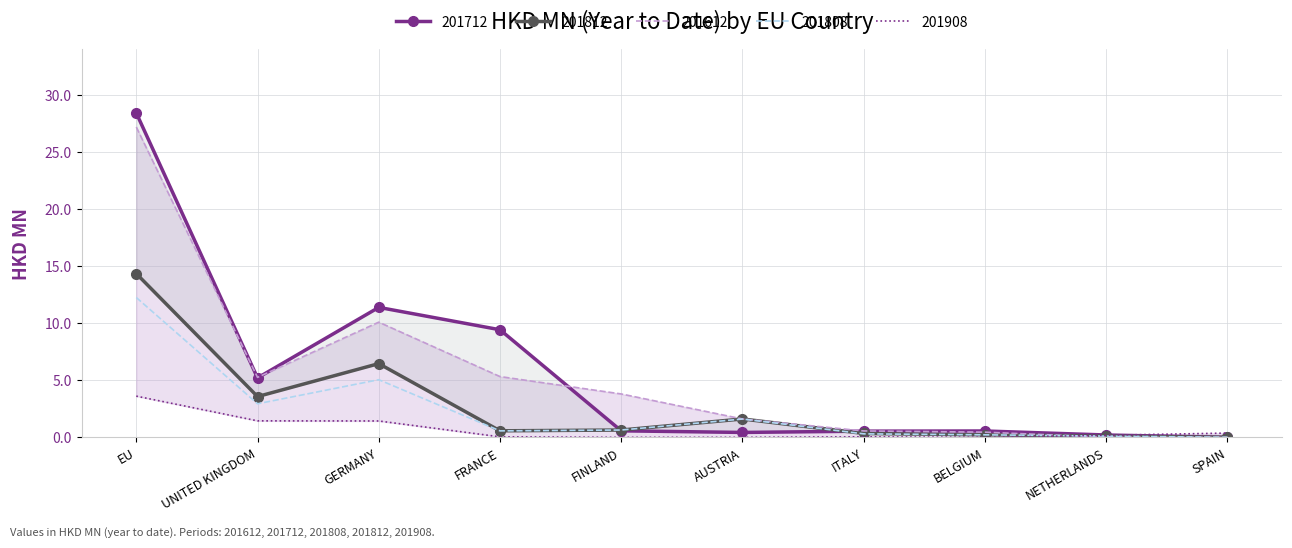

List the series in order of their peak value, highest first.

201712, 201612, 201812, 201808, 201908